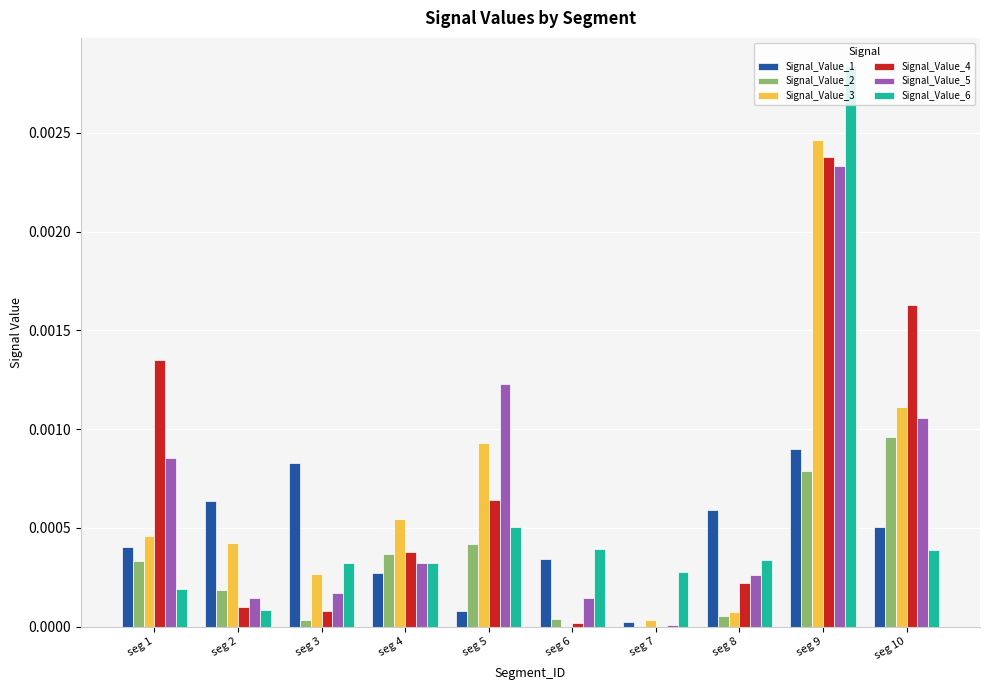

True or false: Signal_Value_1 has a value of 0.0 at seg 7.

True